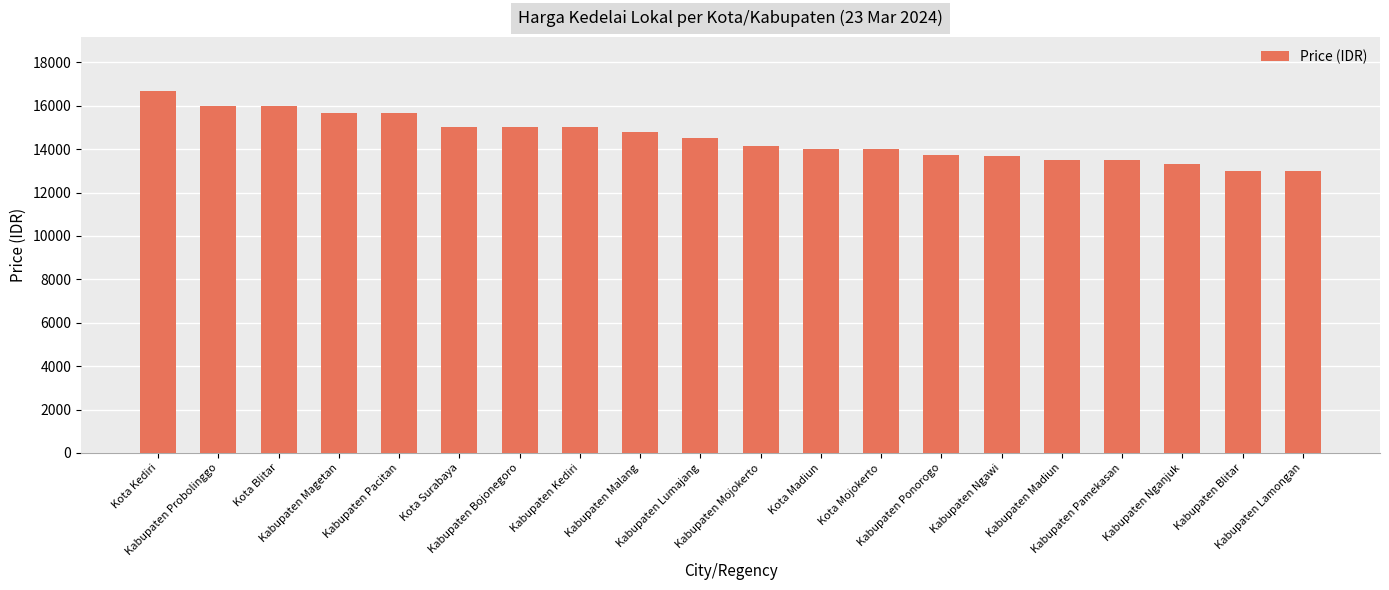

How many bars are there in total?

20